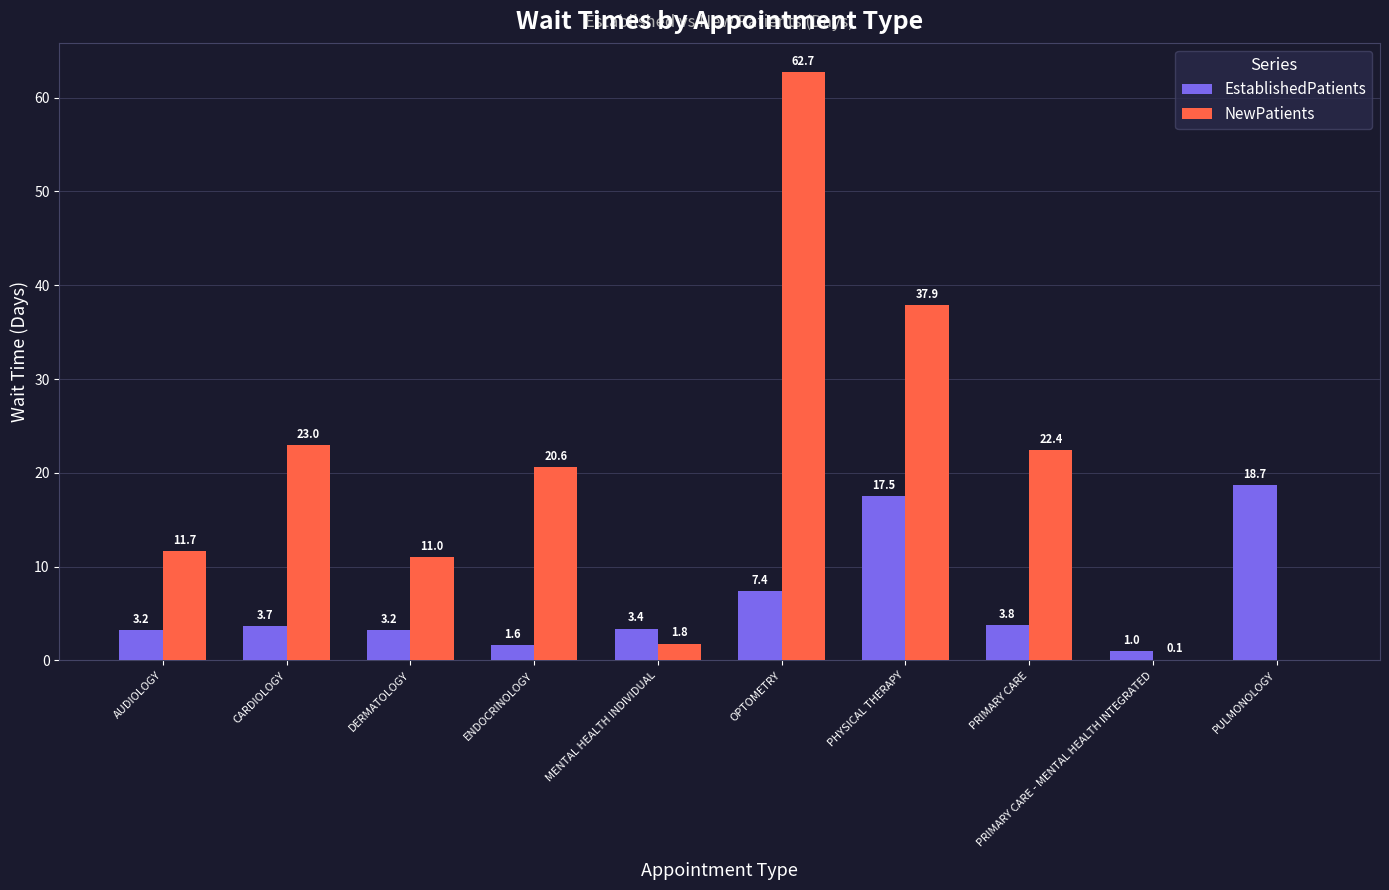

What is the sum of all NewPatients values?

191.2